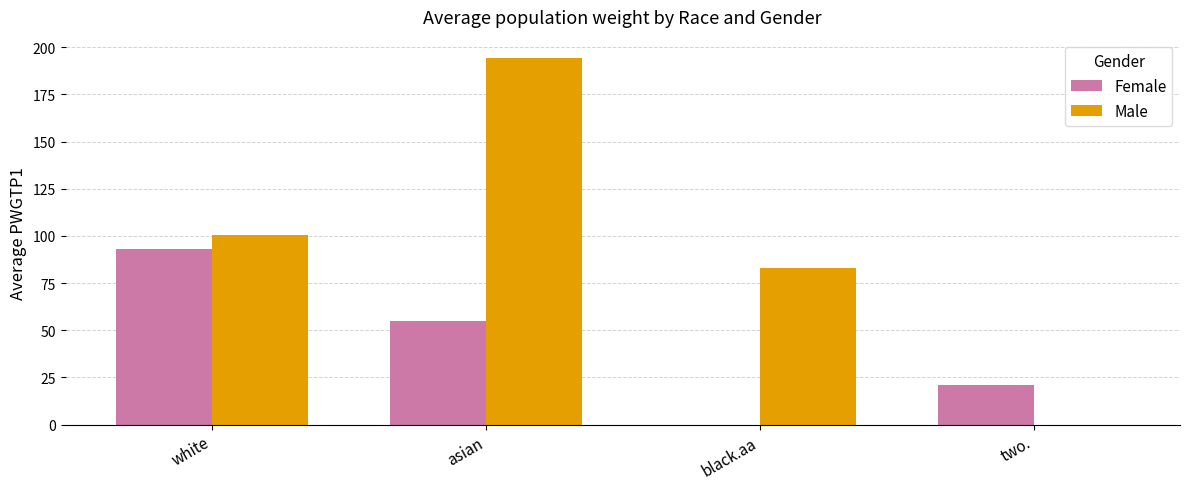

Count the Female values in the range 21 to 93.

3